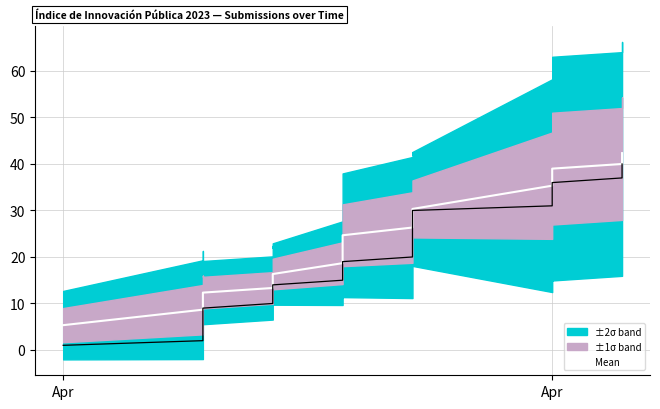

What is the difference between the second highest and minimum values?

36.0